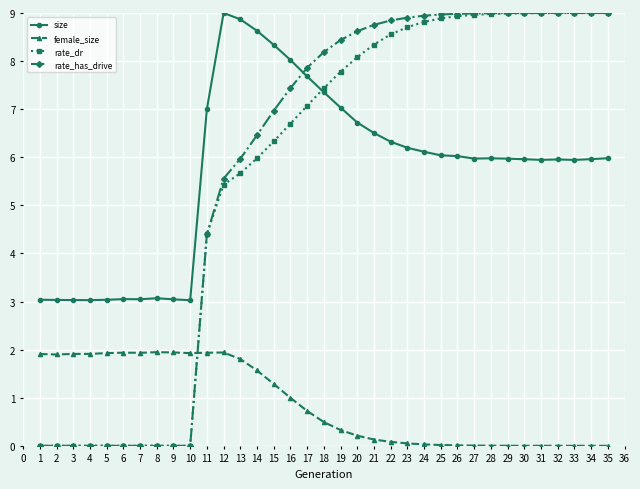

How many times do rate_dr and female_size cross each other?

1